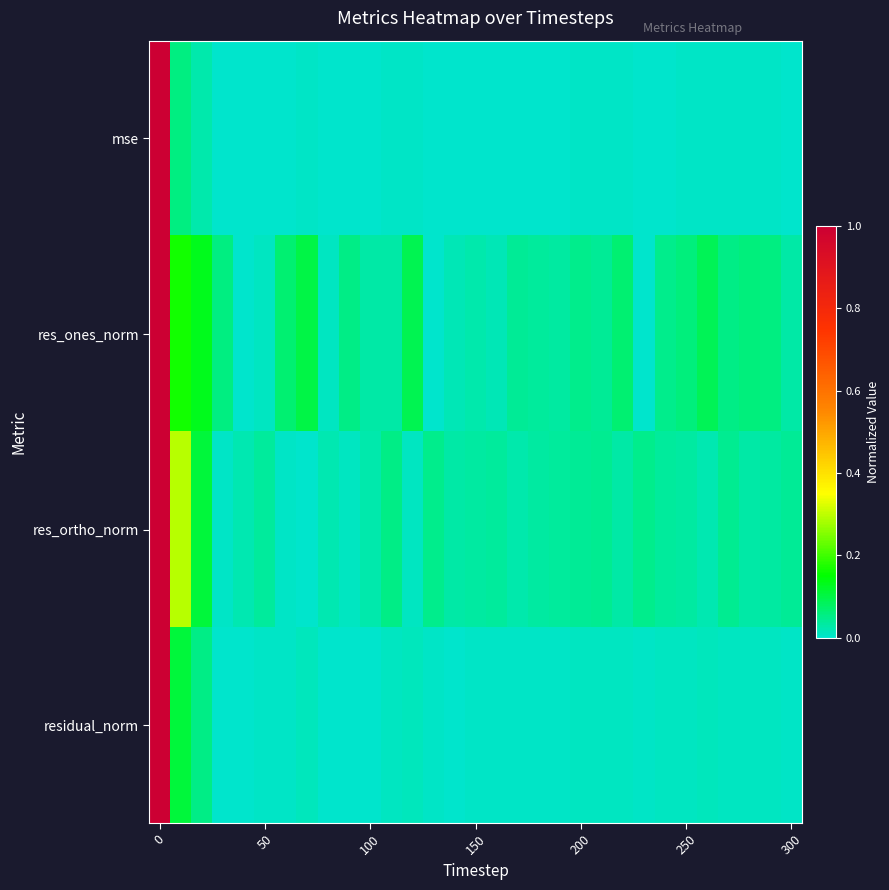

Which series has the largest range (max minus min)?

row_0